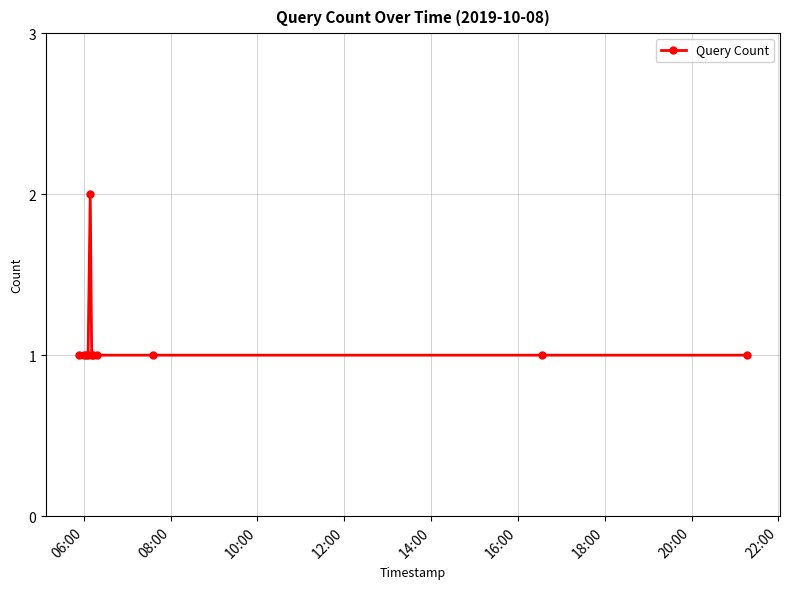

What is the value of the 7th point from the left?

1